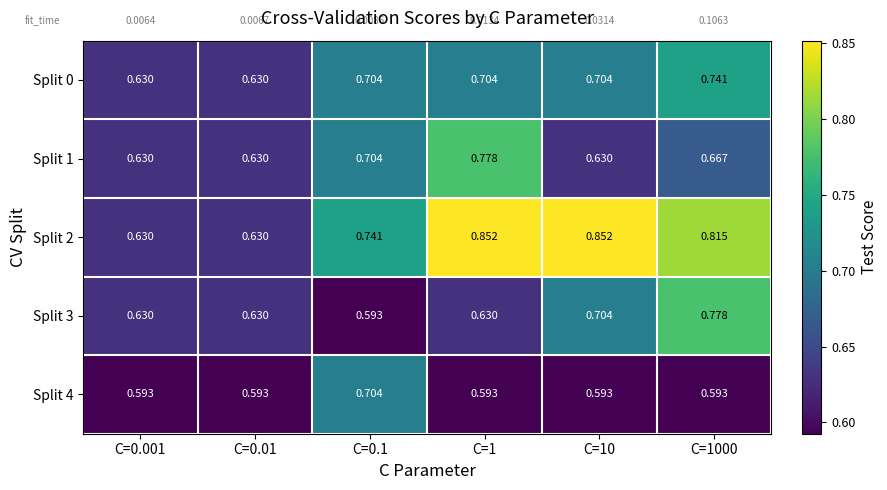

How many categories are shown in the chart?

6